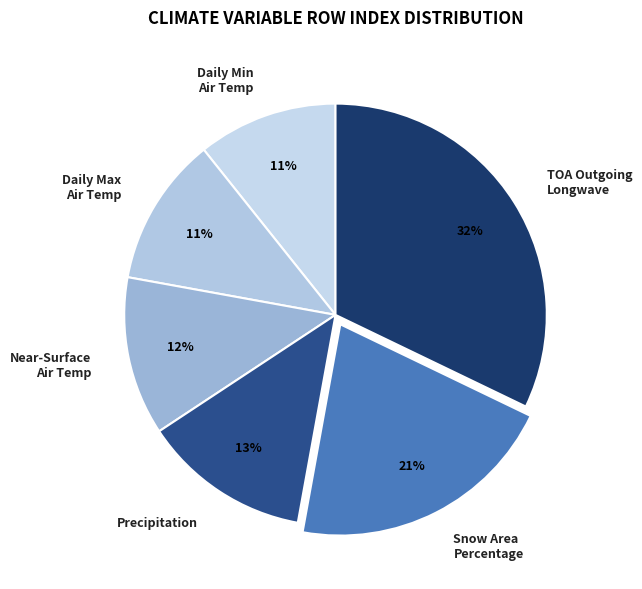

What percentage is the Snow Area Percentage slice, to the nearest percent?

21%